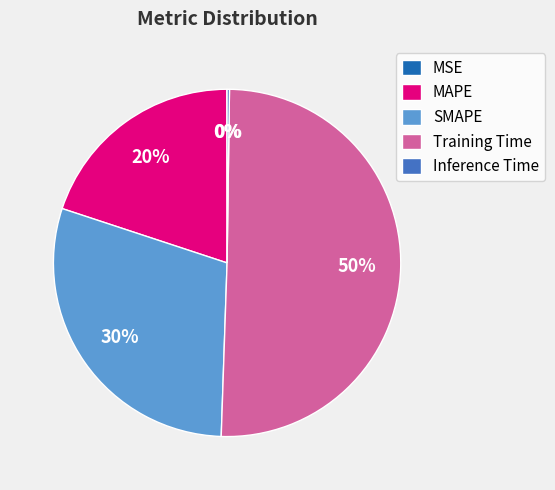

True or false: MAPE accounts for 12% of the total.

False